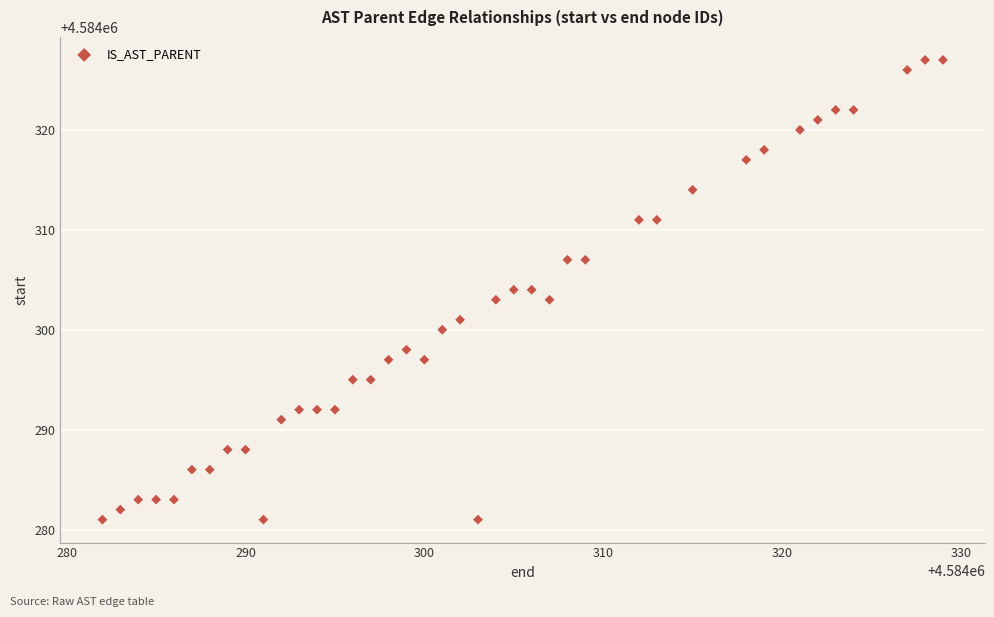

What is the range of X values (max minus min)?

47